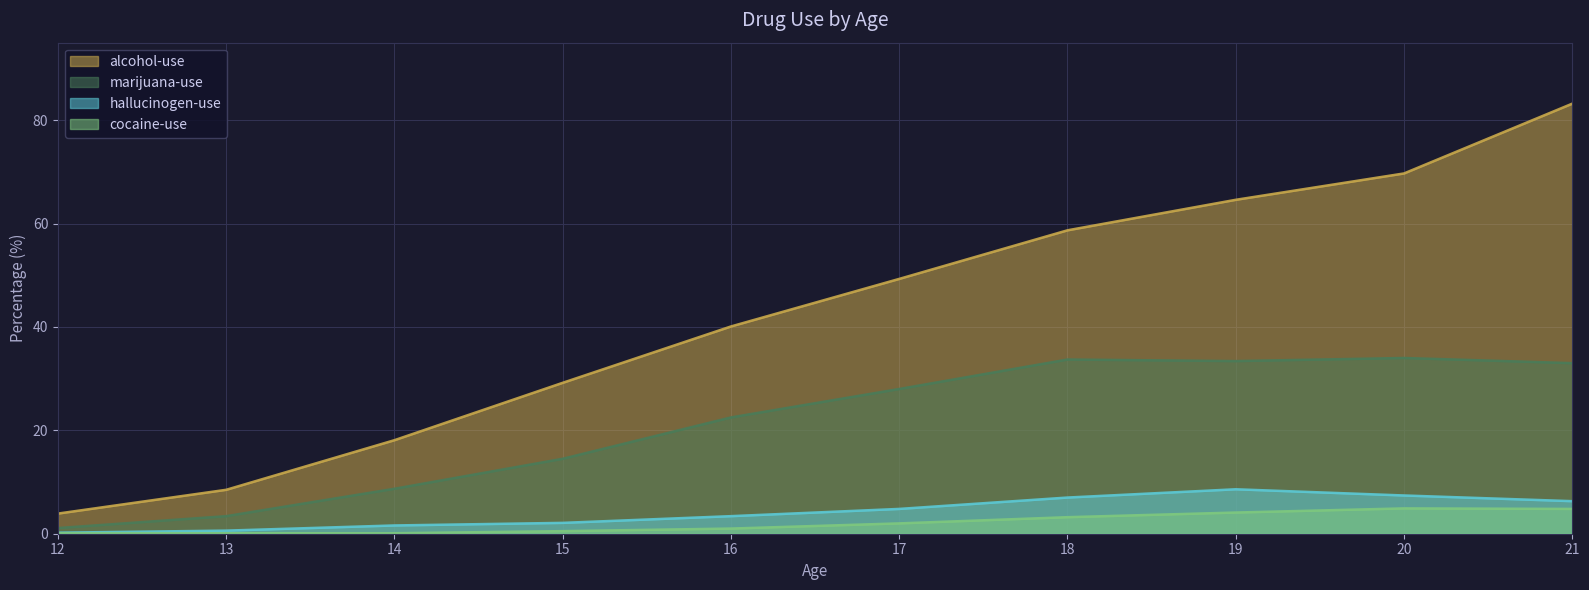

True or false: cocaine-use has a value of 0.1 at 12.

True